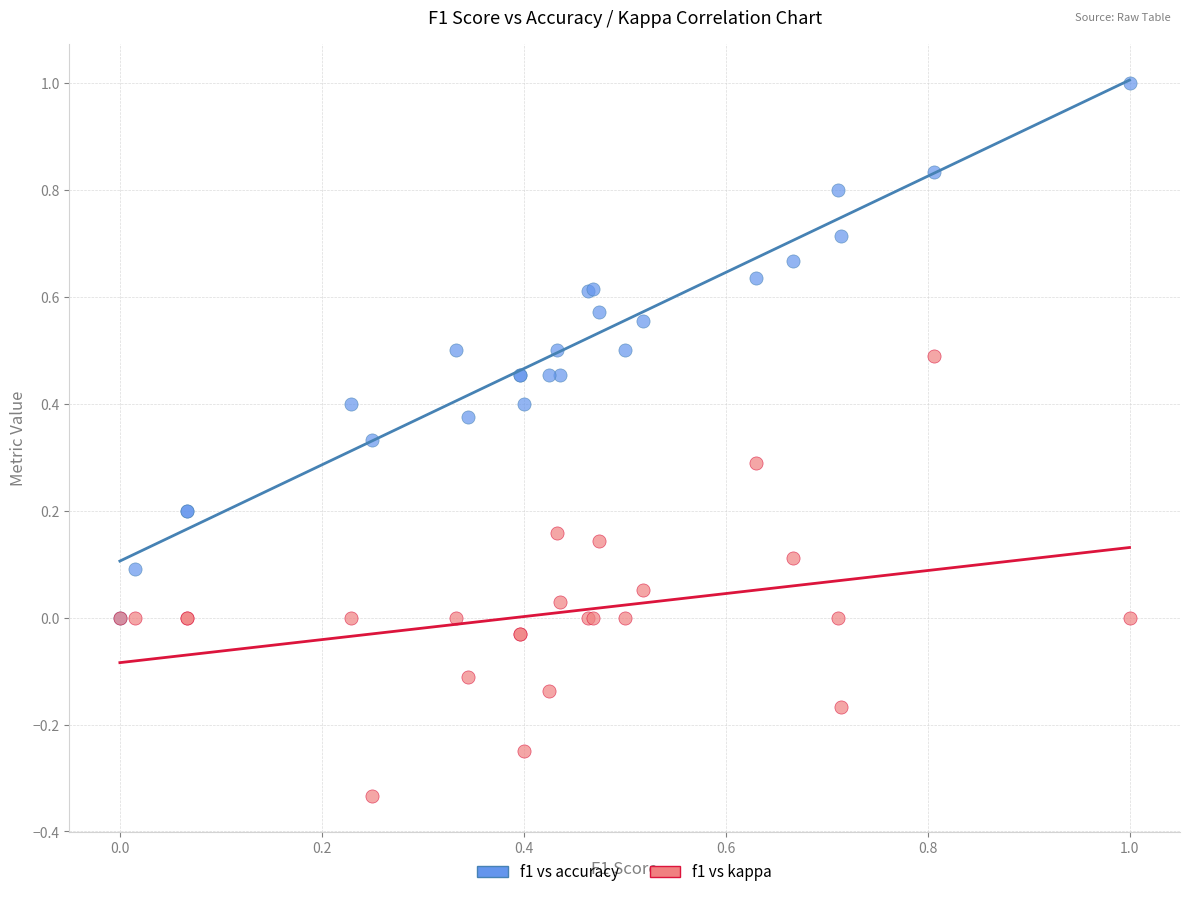

What are all the series names shown in the legend?

f1 vs accuracy, f1 vs kappa